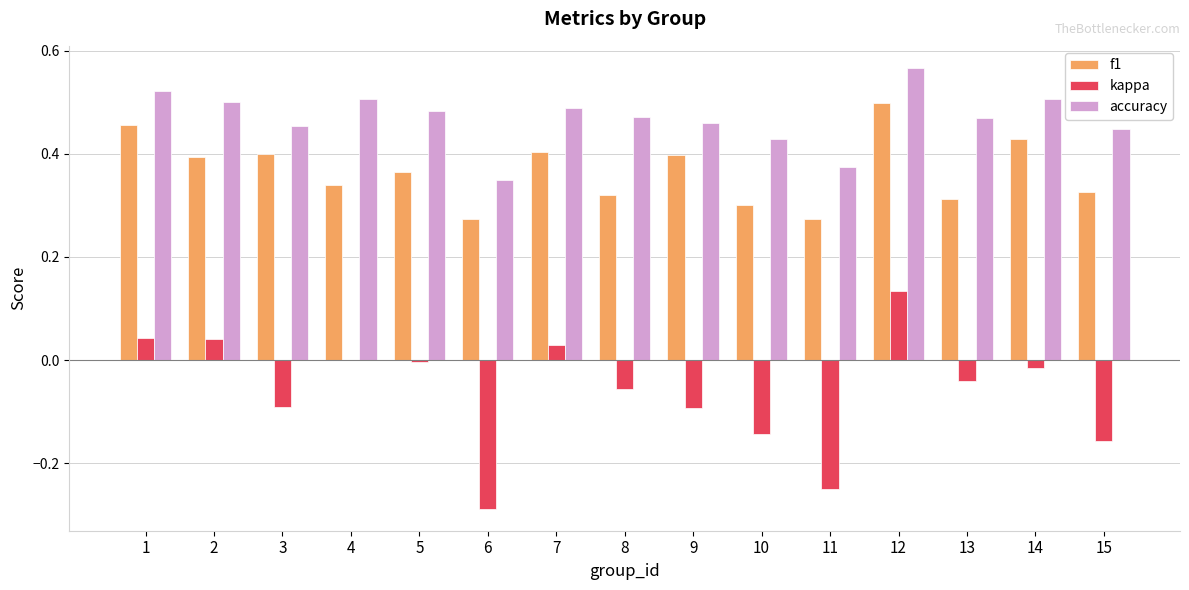

Which category has the highest value in the f1 series?

12